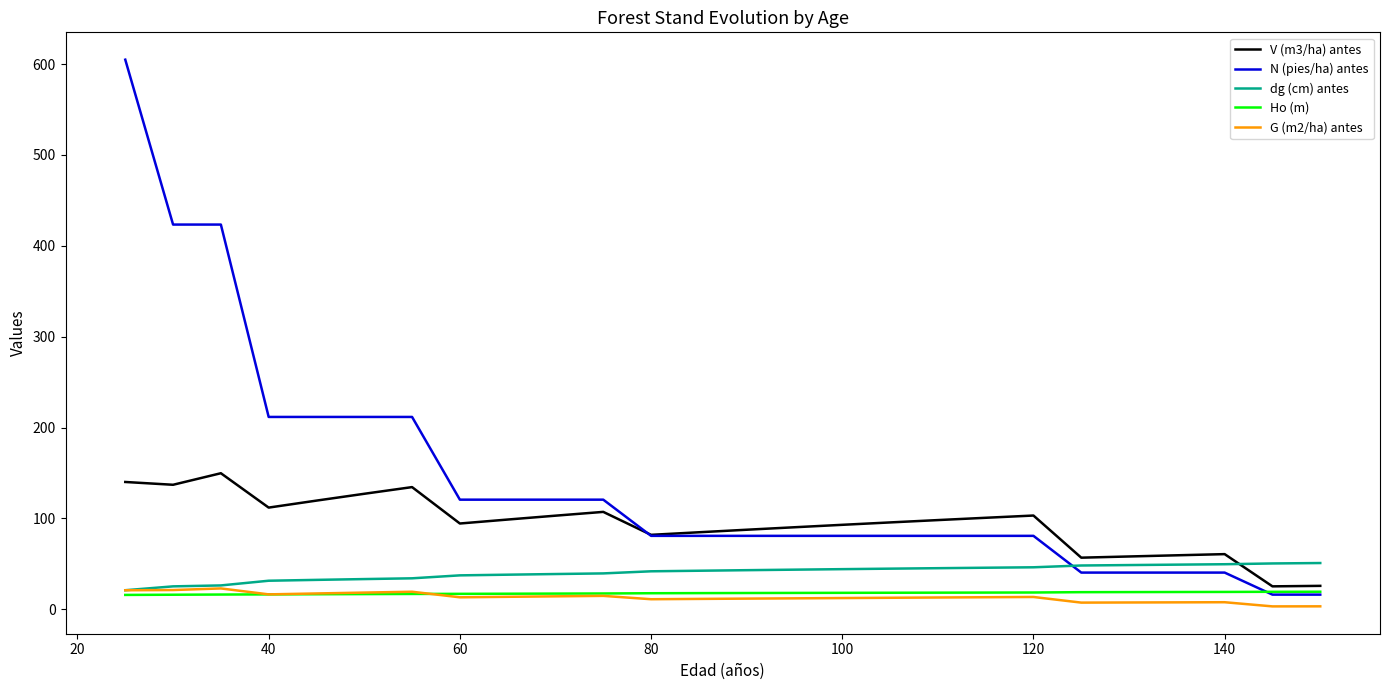

Which series has the widest spread of values?

N (pies/ha) antes